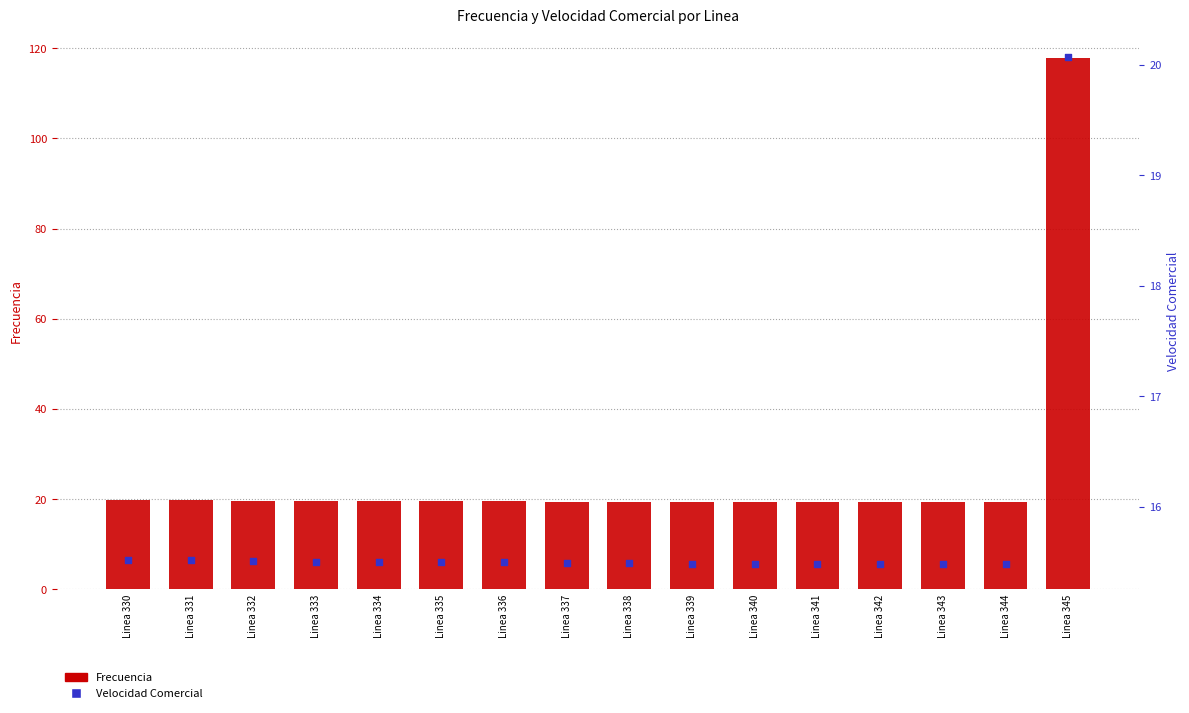

What is the total value across all series at Linea 341?

34.9